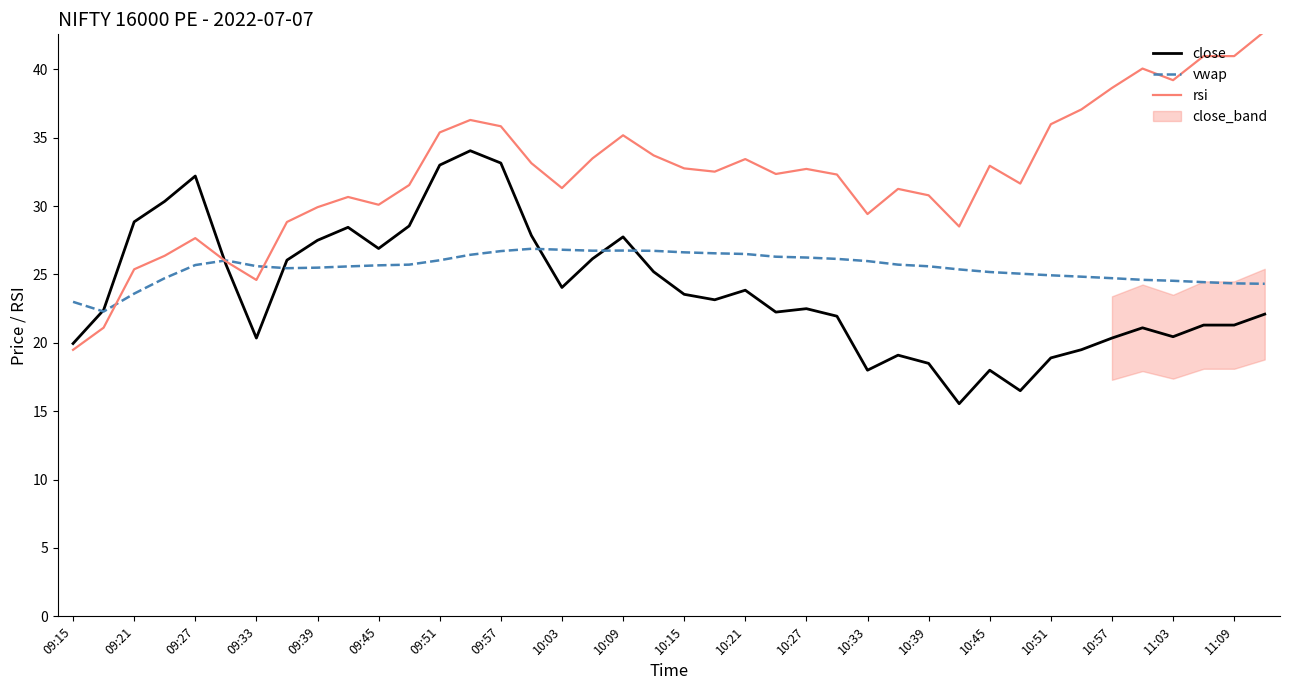

The value of close at 09:51 is 52.6. True or false?

False